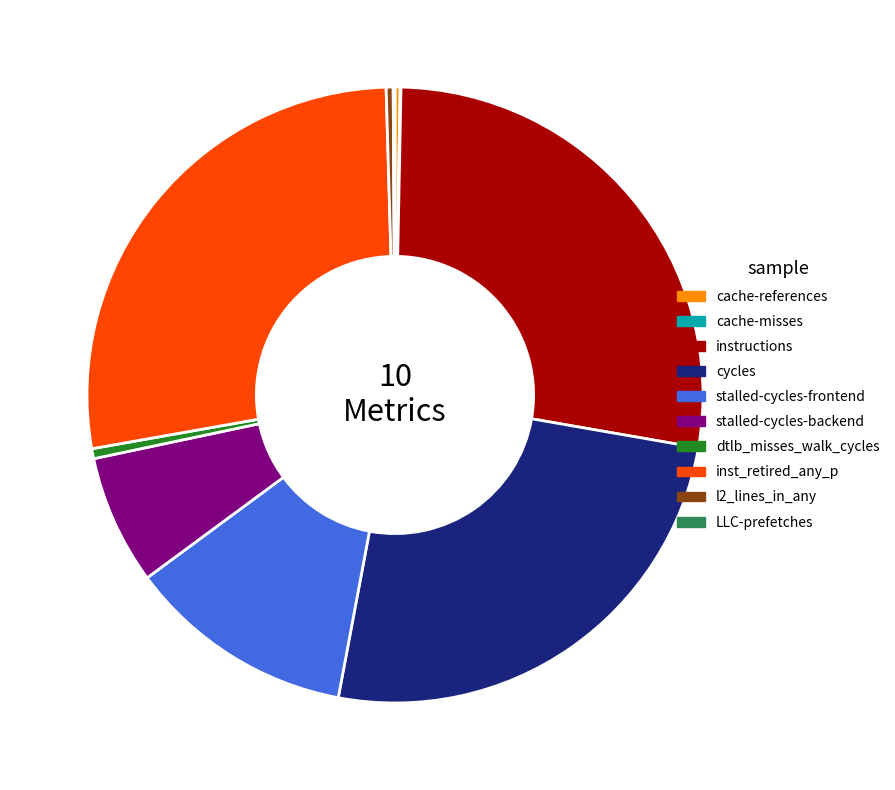

Which has a higher value, l2_lines_in_any or cycles?

cycles